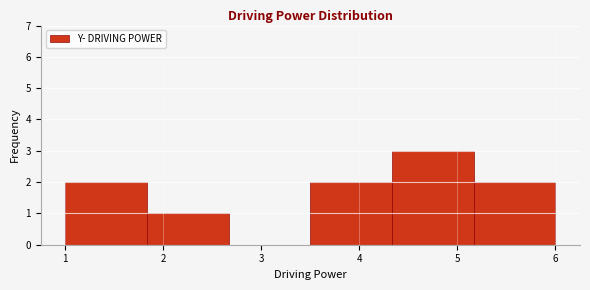

Reading left to right, transcribe this chart: for each bar, give the range it covers on the x-axis and its height. Neither the bar edges nor the heights are printed on the chart, so give them approximately, as read against the axes.

1.0 to 1.8: 2
1.8 to 2.7: 1
2.7 to 3.5: 0
3.5 to 4.3: 2
4.3 to 5.2: 3
5.2 to 6.0: 2